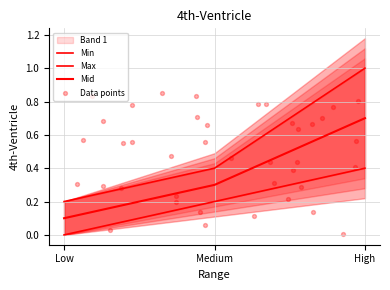

At which category is the sum across all series the highest?

High